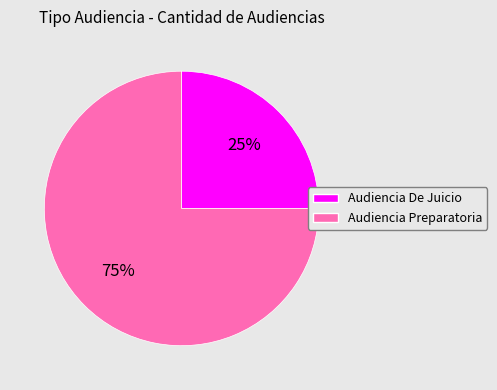

Rank the categories by value from highest to lowest.

Audiencia Preparatoria, Audiencia De Juicio